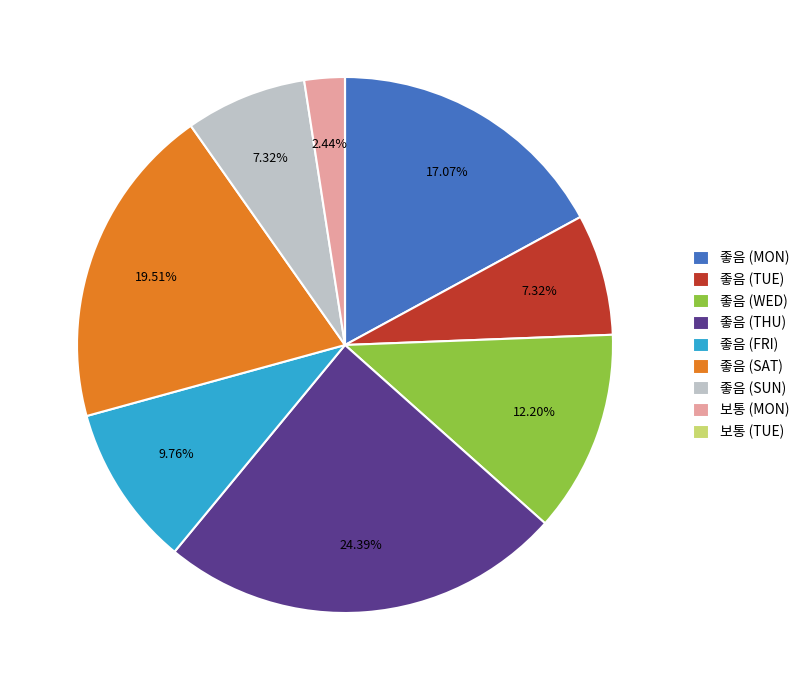

Is it true that 보통 (MON) is 2% of the pie?

True